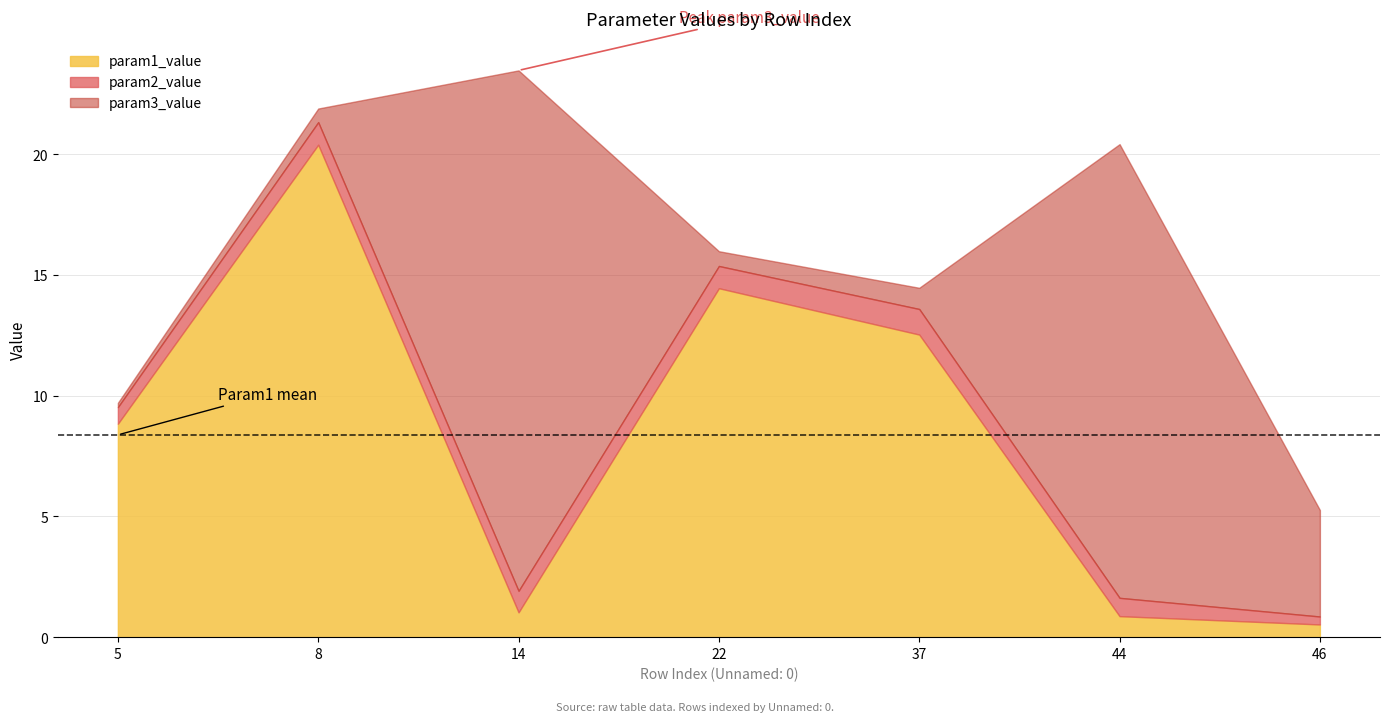

True or false: param3_value has more than 1 interior local peaks.

True